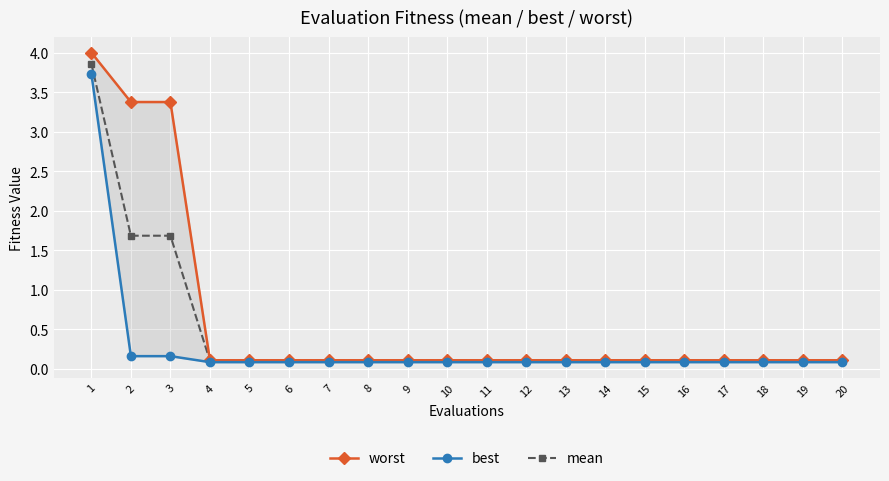

Reading left to right, list all the values displayed in this chart.

worst: 1=4.0	2=3.4	3=3.4	4=0.1	5=0.1	6=0.1	7=0.1	8=0.1	9=0.1	10=0.1	11=0.1	12=0.1	13=0.1	14=0.1	15=0.1	16=0.1	17=0.1	18=0.1	19=0.1	20=0.1
best: 1=3.7	2=0.2	3=0.2	4=0.1	5=0.1	6=0.1	7=0.1	8=0.1	9=0.1	10=0.1	11=0.1	12=0.1	13=0.1	14=0.1	15=0.1	16=0.1	17=0.1	18=0.1	19=0.1	20=0.1
mean: 1=3.9	2=1.7	3=1.7	4=0.1	5=0.1	6=0.1	7=0.1	8=0.1	9=0.1	10=0.1	11=0.1	12=0.1	13=0.1	14=0.1	15=0.1	16=0.1	17=0.1	18=0.1	19=0.1	20=0.1